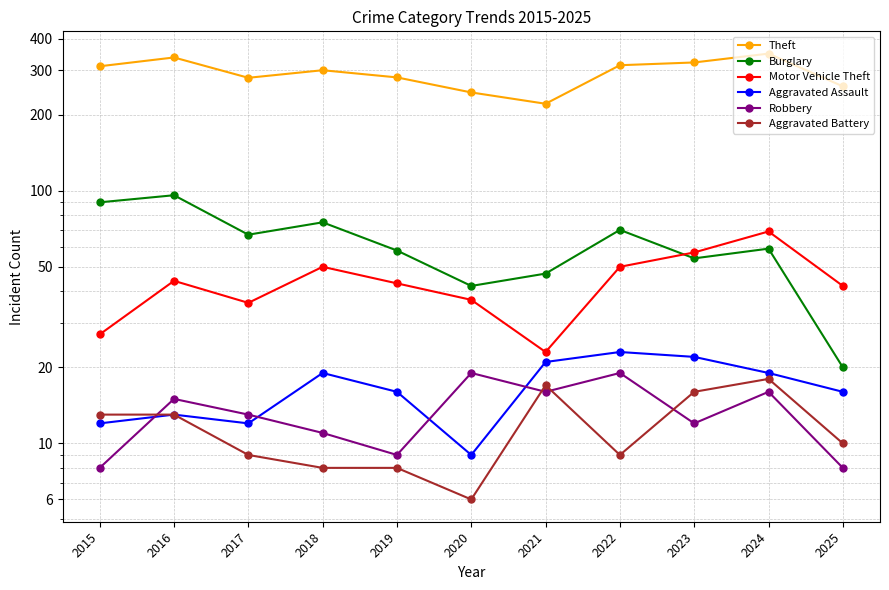

Which series has the largest range (max minus min)?

Theft